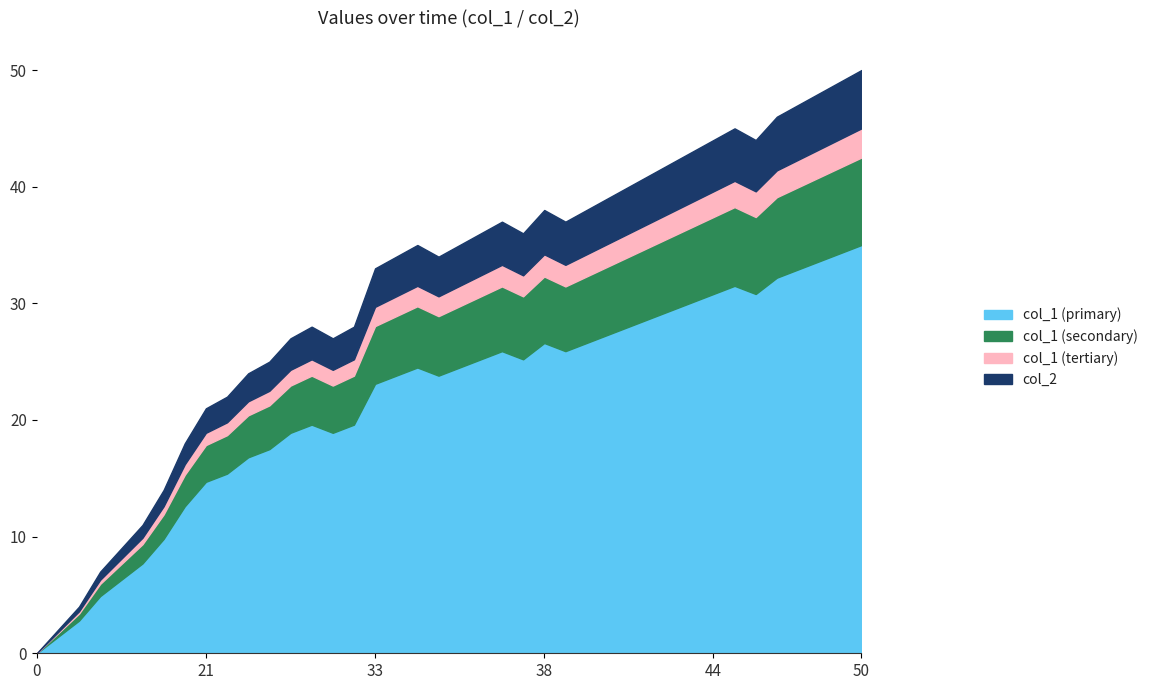

Is the value of col_2 at 18 greater than the value of col_1 at 37?

No